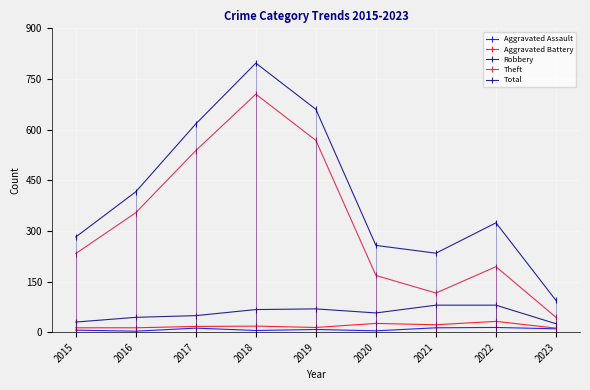

Reading left to right, what are all the values shown in this chart?

Aggravated Assault: 6	3	12	5	8	4	13	14	10
Aggravated Battery: 13	13	17	18	14	26	22	32	12
Robbery: 30	44	49	67	69	57	80	80	25
Theft: 233	354	538	705	568	168	116	194	44
Total: 282	416	617	797	660	257	234	324	94